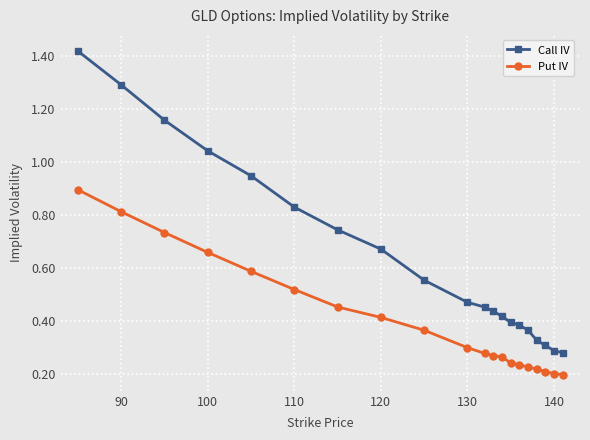

List the series in order of their peak value, highest first.

Call IV, Put IV